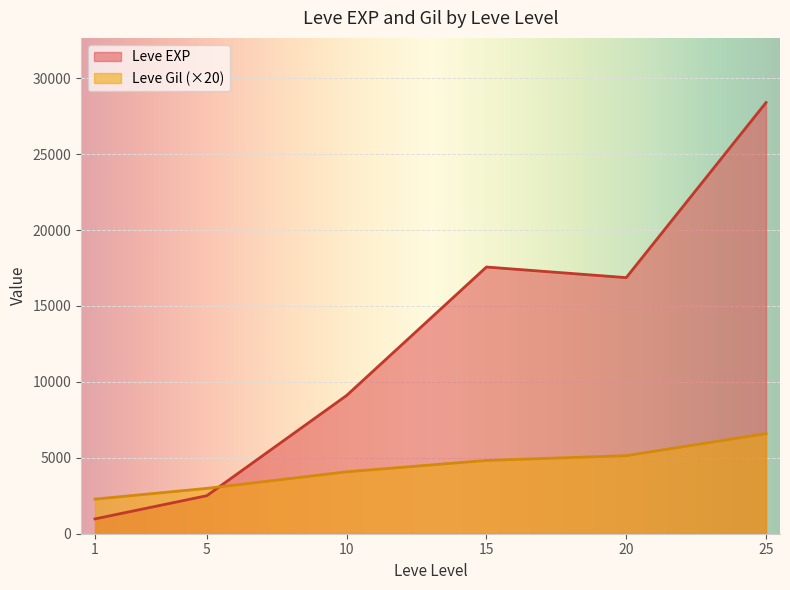

The value of Leve EXP at 10 is 9106.7. True or false?

True